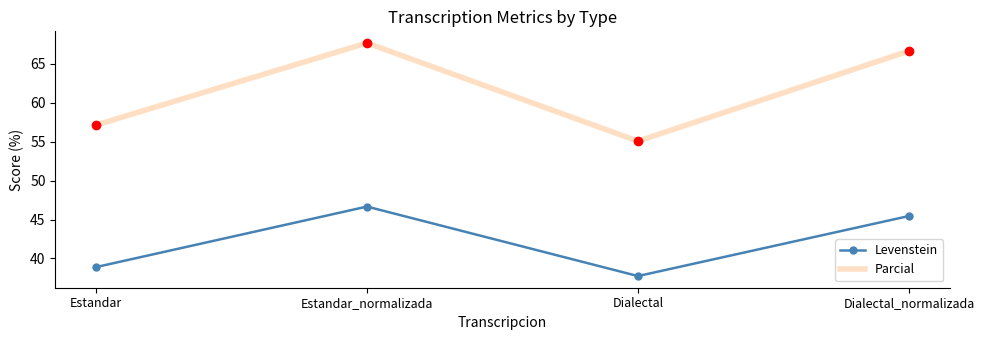

What position from the left is Dialectal_normalizada?

4